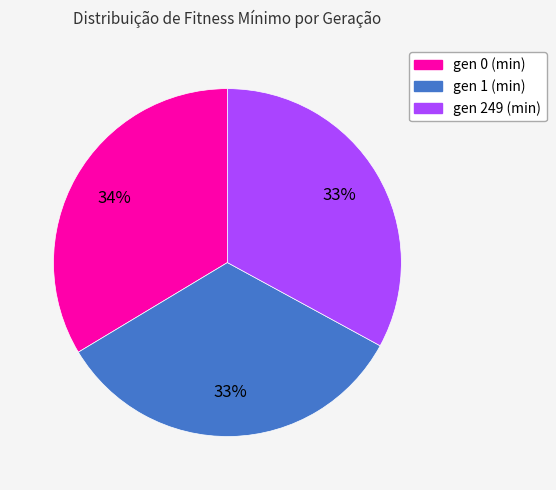

Does gen 0 (min) represent more than half of the total?

No